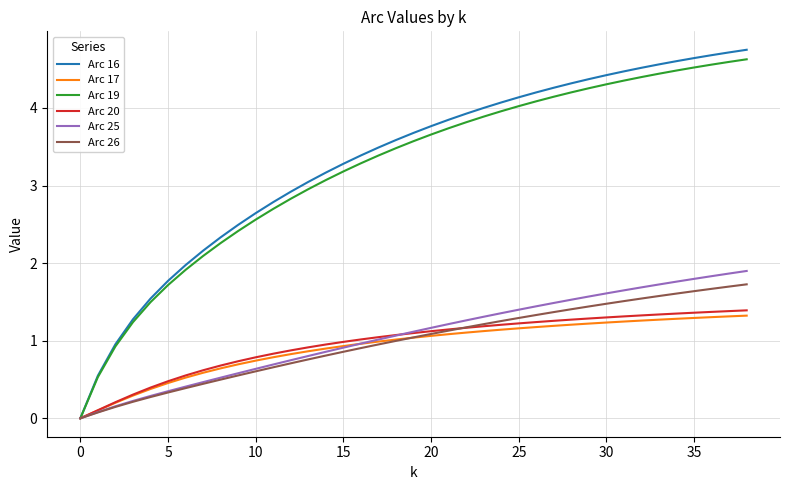

What is the sum of all Arc 17 values?

35.9